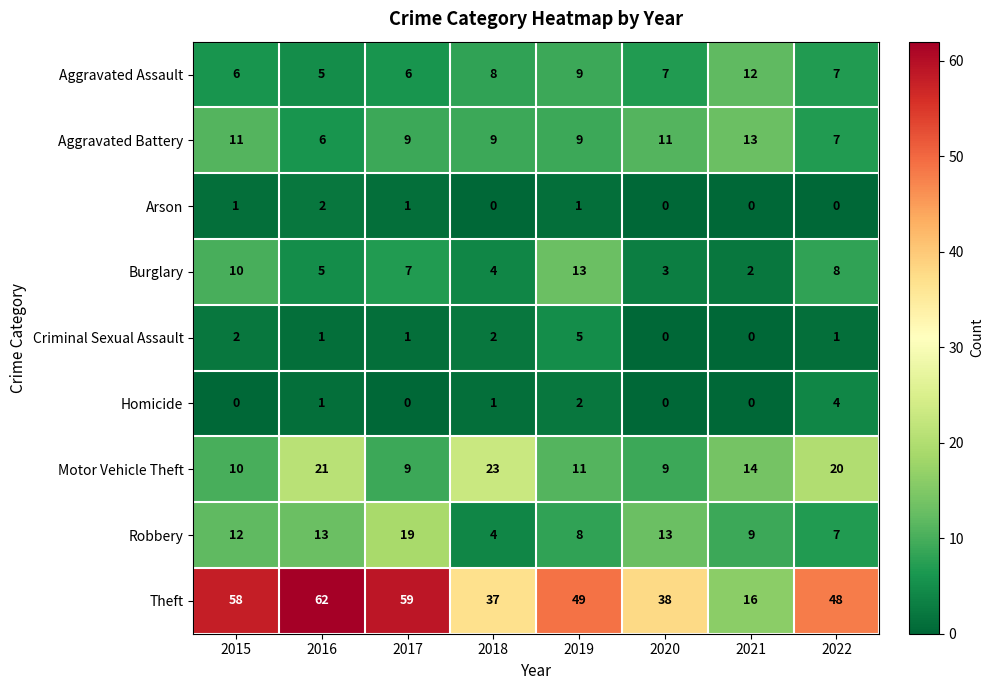

The value of Robbery at 2015 is 16. True or false?

False